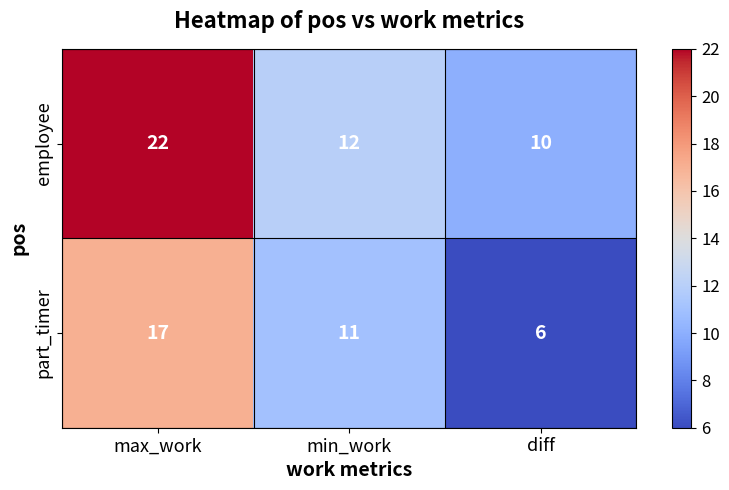

What is the average value of the part_timer series?

11